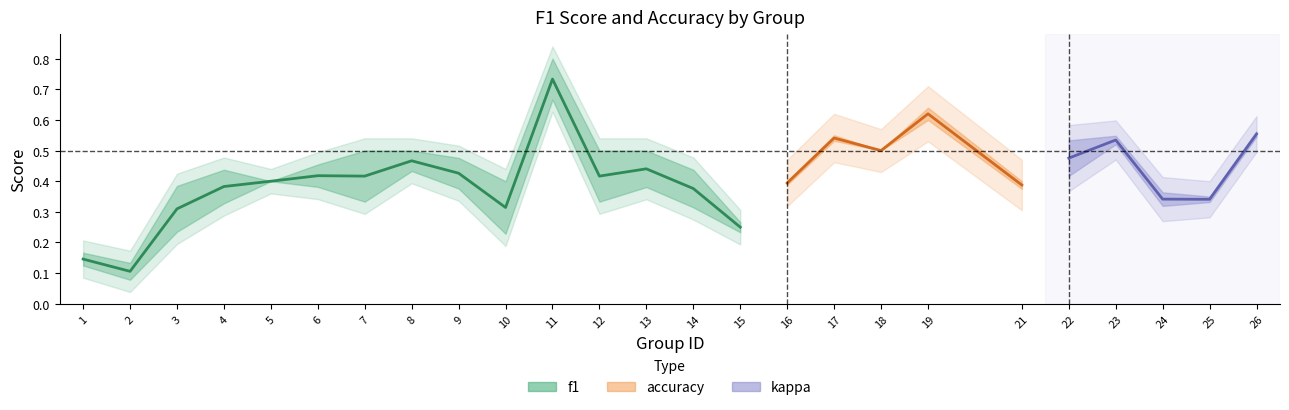

How many data points does each series have?

25